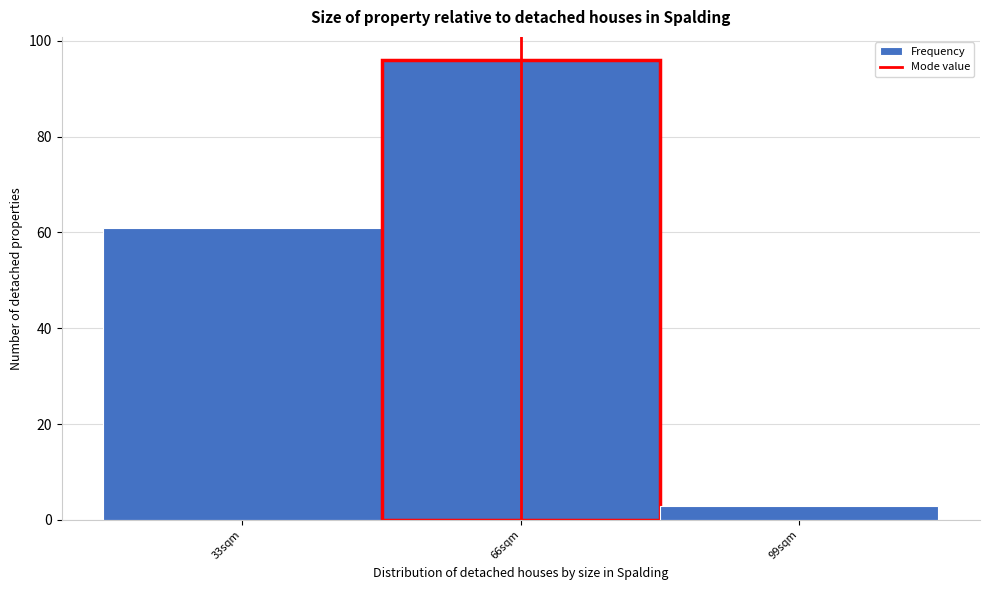

Reading right to left, what are all the values shown in this chart?

99sqm=3	66sqm=96	33sqm=61